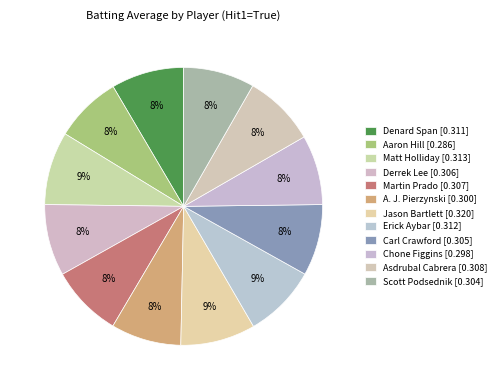

How many segments does this pie chart have?

12